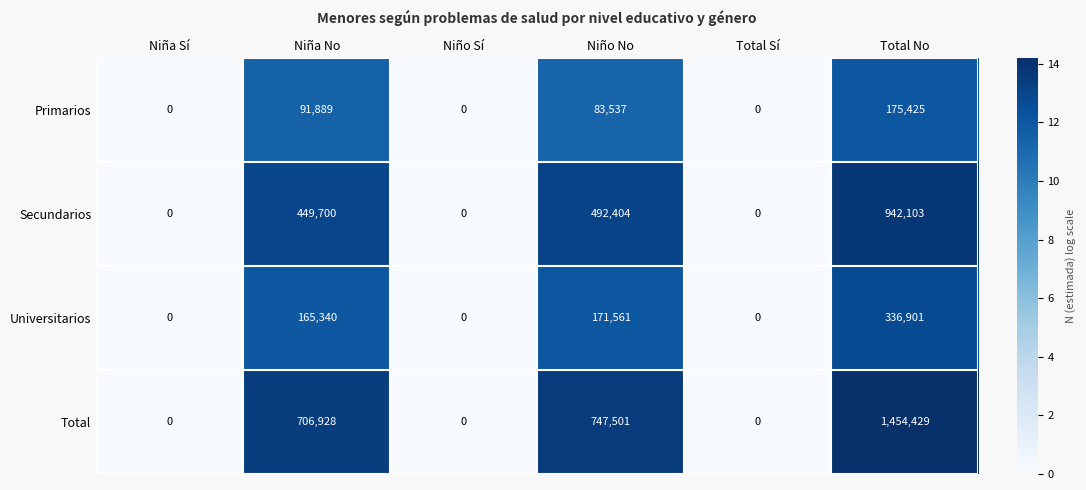

How many categories are shown in the chart?

6